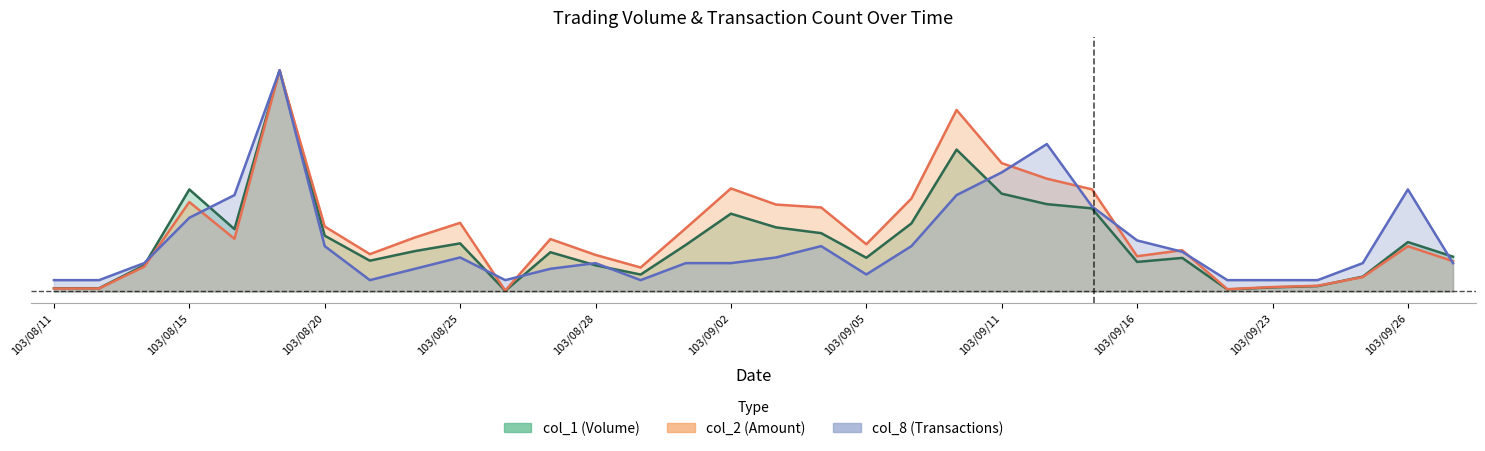

Which has a higher value, 103/09/16 or 21?

21